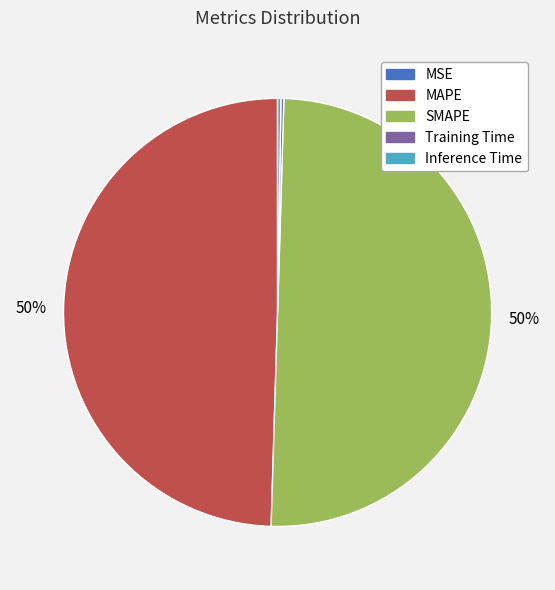

Which slice represents more than half of the pie?

SMAPE